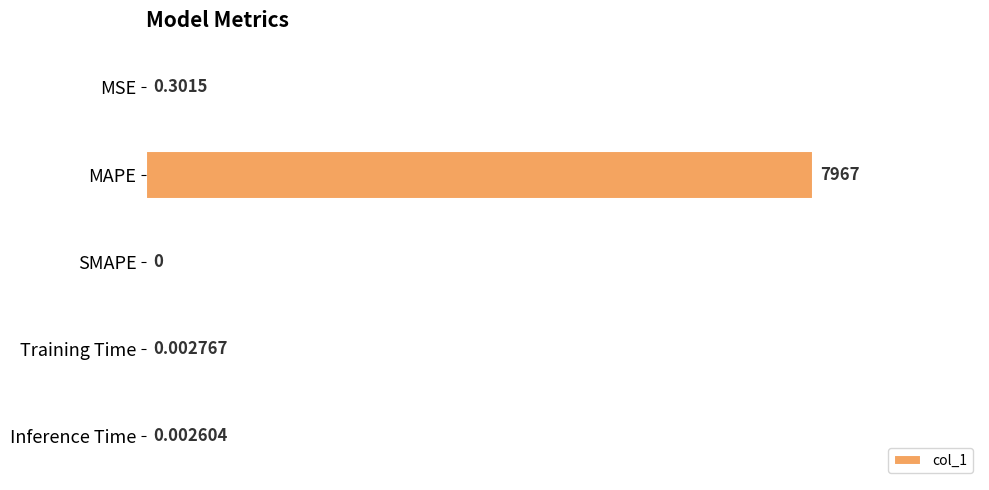

Which category has the highest value across all series?

MAPE